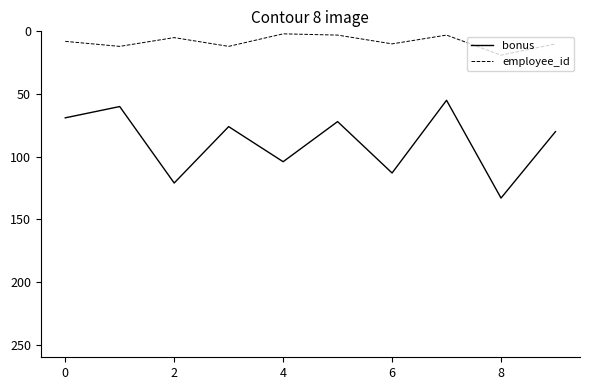

Which series has the widest spread of values?

bonus